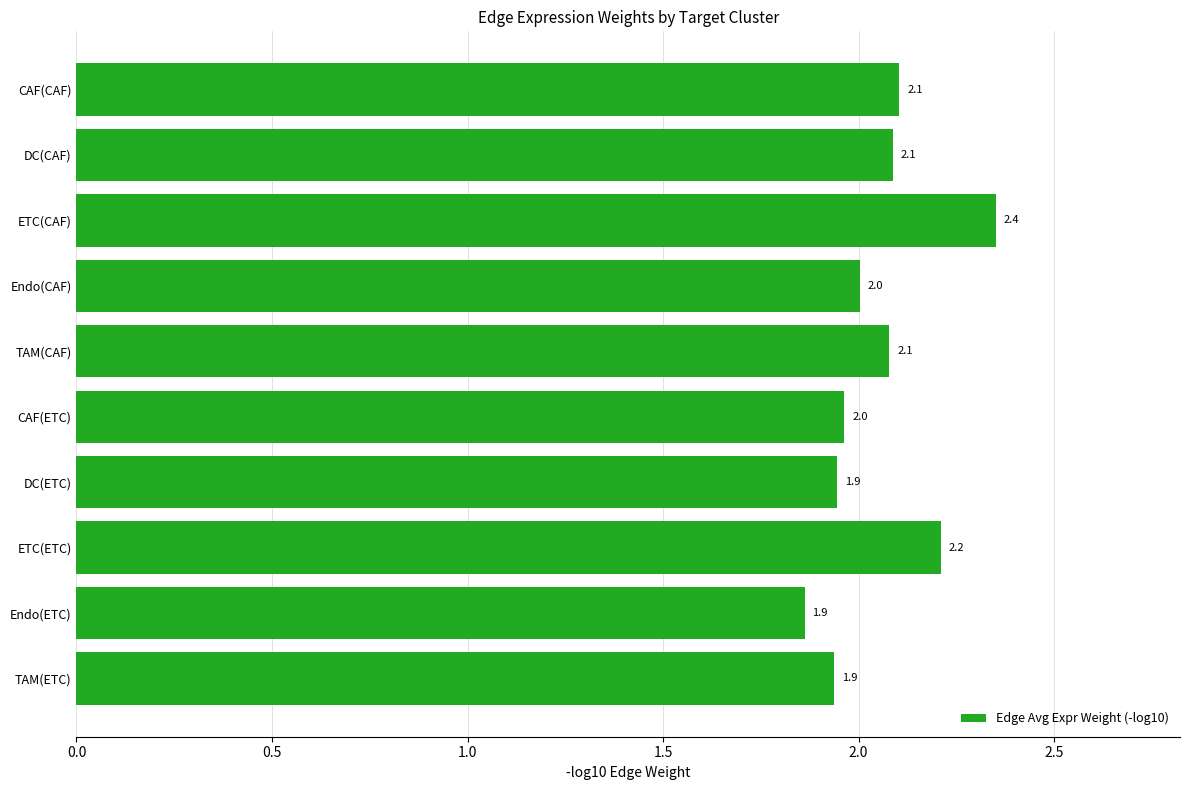

What is the ratio of the value at TAM(CAF) to the value at ETC(CAF)?

0.9